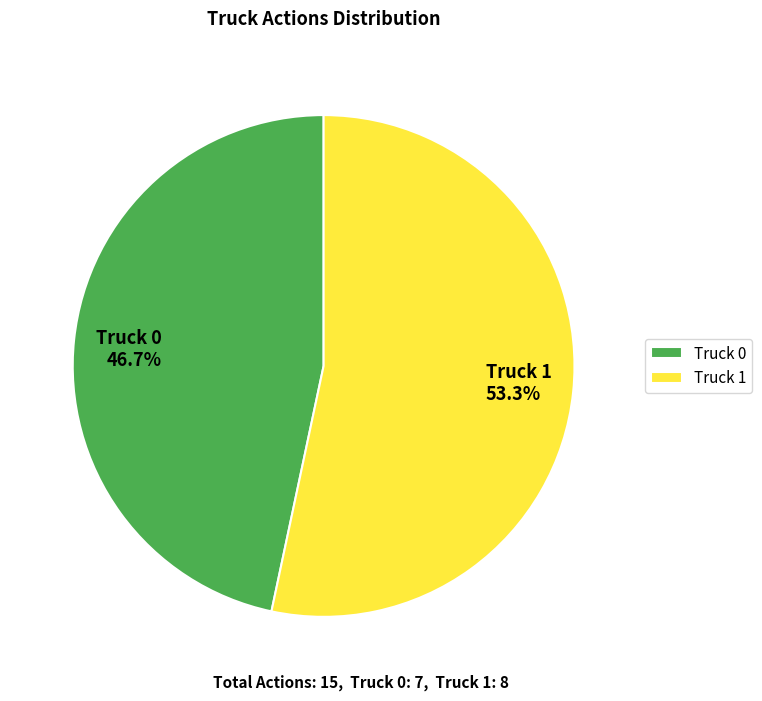

What percentage is the Truck 0 slice, to the nearest percent?

47%